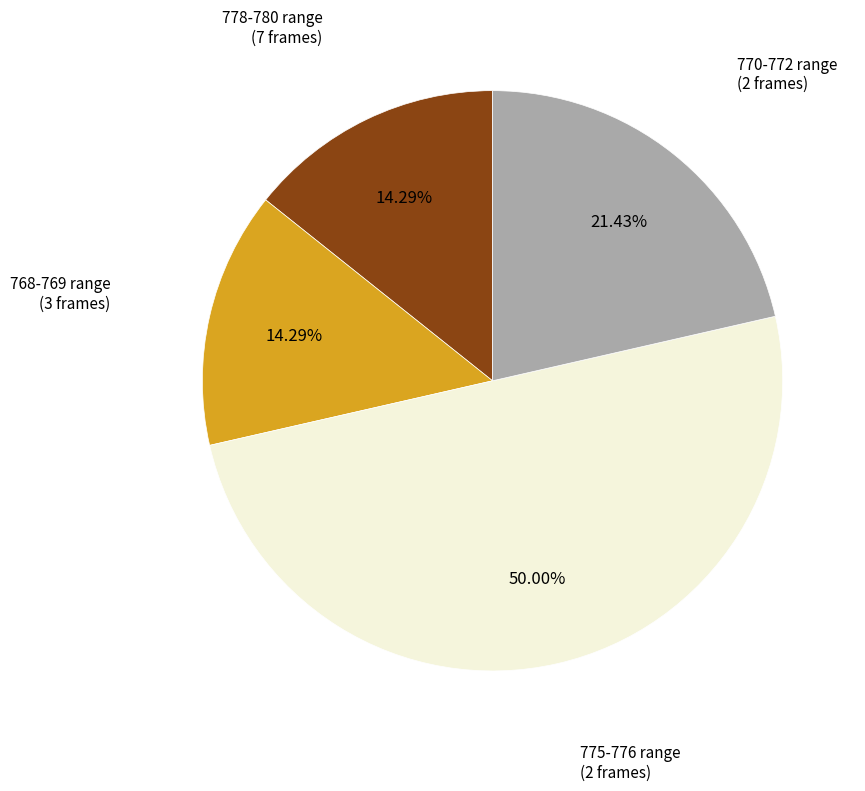

How many segments does this pie chart have?

4